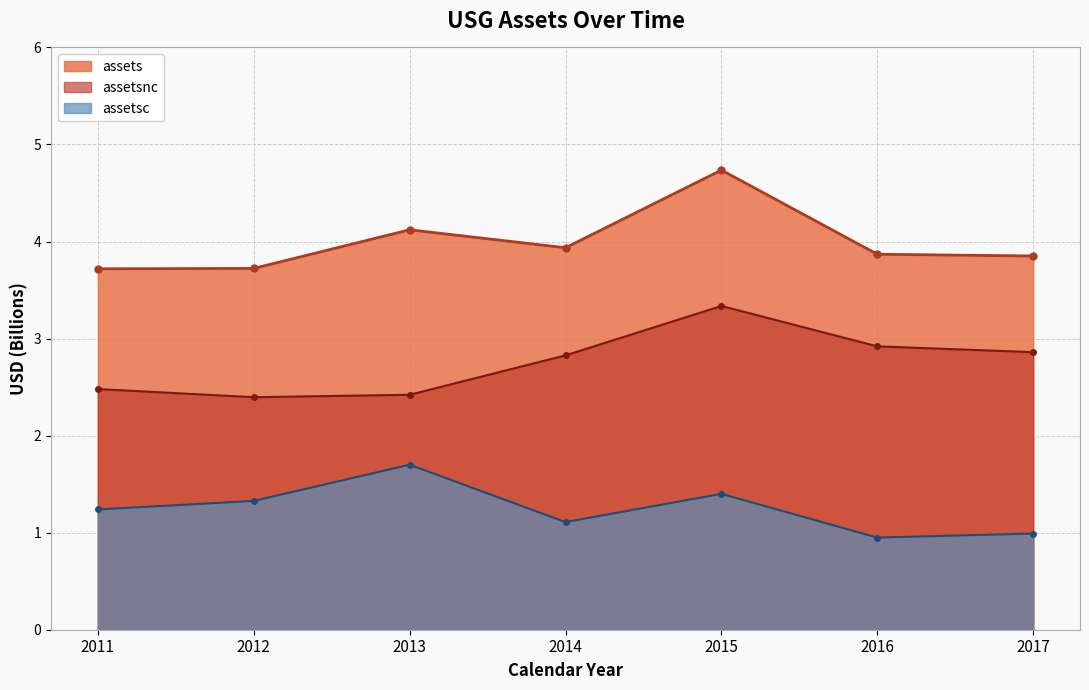

Which series changed the most between 2014 and 2015?

assets